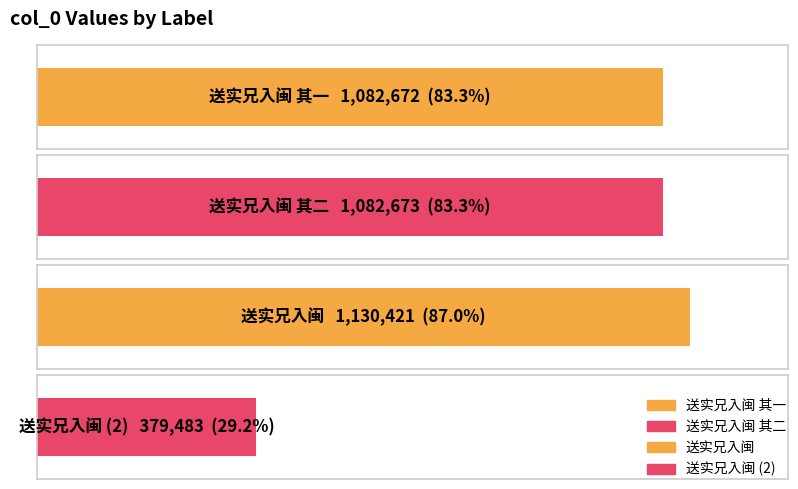

Does the chart contain any negative values?

No